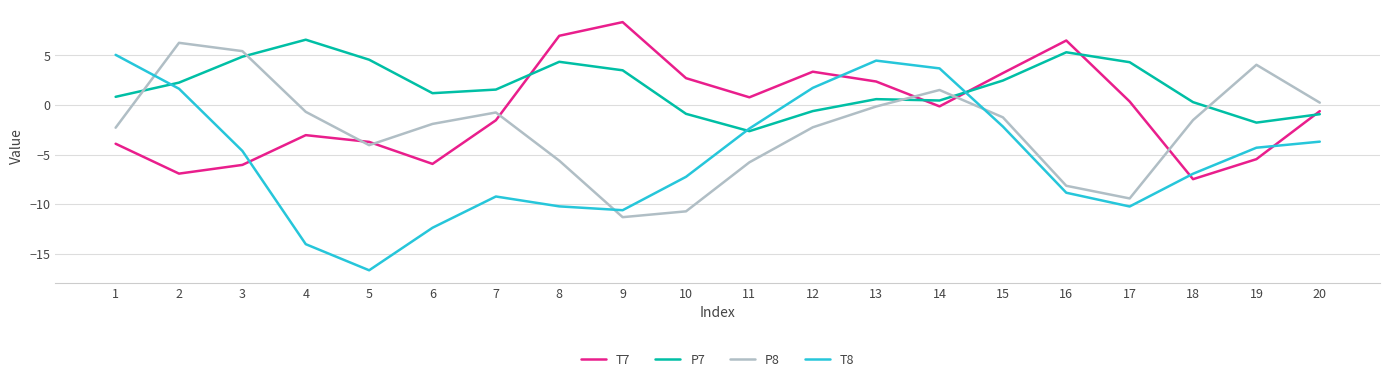

The P8 series shows 0.9 at 19. True or false?

False